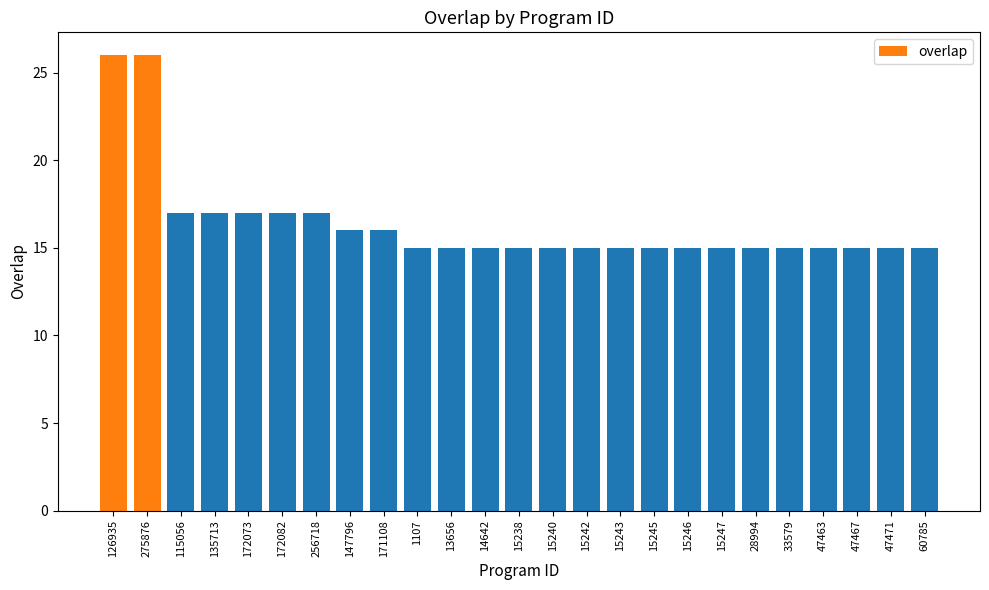

How many data points does each series have?

25